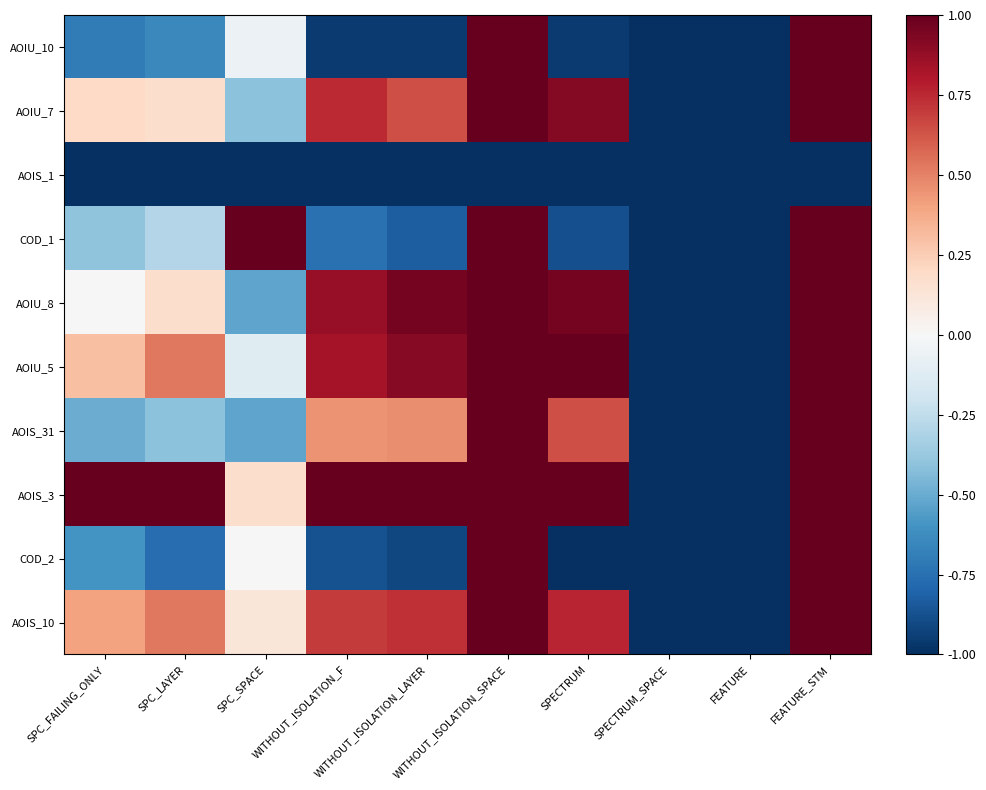

Reading right to left, extract all data points from this chart.

AOIU_10: FEATURE_STM=1.0	FEATURE=-1.0	SPECTRUM_SPACE=-1.0	SPECTRUM=-1.0	WITHOUT_ISOLATION_SPACE=1.0	WITHOUT_ISOLATION_LAYER=-1.0	WITHOUT_ISOLATION_F=-1.0	SPC_SPACE=-0.1	SPC_LAYER=-0.6	SPC_FAILING_ONLY=-0.7
AOIU_7: FEATURE_STM=1.0	FEATURE=-1.0	SPECTRUM_SPACE=-1.0	SPECTRUM=0.9	WITHOUT_ISOLATION_SPACE=1.0	WITHOUT_ISOLATION_LAYER=0.6	WITHOUT_ISOLATION_F=0.7	SPC_SPACE=-0.4	SPC_LAYER=0.2	SPC_FAILING_ONLY=0.2
AOIS_1: FEATURE_STM=-1.0	FEATURE=-1.0	SPECTRUM_SPACE=-1.0	SPECTRUM=-1.0	WITHOUT_ISOLATION_SPACE=-1.0	WITHOUT_ISOLATION_LAYER=-1.0	WITHOUT_ISOLATION_F=-1.0	SPC_SPACE=-1.0	SPC_LAYER=-1.0	SPC_FAILING_ONLY=-1.0
COD_1: FEATURE_STM=1.0	FEATURE=-1.0	SPECTRUM_SPACE=-1.0	SPECTRUM=-0.9	WITHOUT_ISOLATION_SPACE=1.0	WITHOUT_ISOLATION_LAYER=-0.8	WITHOUT_ISOLATION_F=-0.7	SPC_SPACE=1.0	SPC_LAYER=-0.3	SPC_FAILING_ONLY=-0.4
AOIU_8: FEATURE_STM=1.0	FEATURE=-1.0	SPECTRUM_SPACE=-1.0	SPECTRUM=1.0	WITHOUT_ISOLATION_SPACE=1.0	WITHOUT_ISOLATION_LAYER=1.0	WITHOUT_ISOLATION_F=0.9	SPC_SPACE=-0.5	SPC_LAYER=0.2	SPC_FAILING_ONLY=0.0
AOIU_5: FEATURE_STM=1.0	FEATURE=-1.0	SPECTRUM_SPACE=-1.0	SPECTRUM=1.0	WITHOUT_ISOLATION_SPACE=1.0	WITHOUT_ISOLATION_LAYER=0.9	WITHOUT_ISOLATION_F=0.8	SPC_SPACE=-0.1	SPC_LAYER=0.5	SPC_FAILING_ONLY=0.3
AOIS_31: FEATURE_STM=1.0	FEATURE=-1.0	SPECTRUM_SPACE=-1.0	SPECTRUM=0.6	WITHOUT_ISOLATION_SPACE=1.0	WITHOUT_ISOLATION_LAYER=0.5	WITHOUT_ISOLATION_F=0.4	SPC_SPACE=-0.5	SPC_LAYER=-0.4	SPC_FAILING_ONLY=-0.5
AOIS_3: FEATURE_STM=1.0	FEATURE=-1.0	SPECTRUM_SPACE=-1.0	SPECTRUM=1.0	WITHOUT_ISOLATION_SPACE=1.0	WITHOUT_ISOLATION_LAYER=1.0	WITHOUT_ISOLATION_F=1.0	SPC_SPACE=0.2	SPC_LAYER=1.0	SPC_FAILING_ONLY=1.0
COD_2: FEATURE_STM=1.0	FEATURE=-1.0	SPECTRUM_SPACE=-1.0	SPECTRUM=-1.0	WITHOUT_ISOLATION_SPACE=1.0	WITHOUT_ISOLATION_LAYER=-0.9	WITHOUT_ISOLATION_F=-0.9	SPC_SPACE=0.0	SPC_LAYER=-0.8	SPC_FAILING_ONLY=-0.6
AOIS_10: FEATURE_STM=1.0	FEATURE=-1.0	SPECTRUM_SPACE=-1.0	SPECTRUM=0.8	WITHOUT_ISOLATION_SPACE=1.0	WITHOUT_ISOLATION_LAYER=0.7	WITHOUT_ISOLATION_F=0.7	SPC_SPACE=0.1	SPC_LAYER=0.5	SPC_FAILING_ONLY=0.4